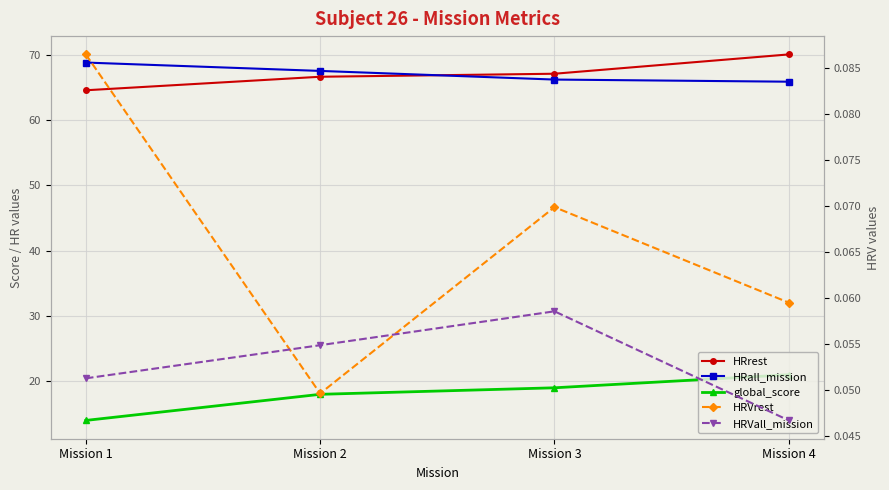

What is the greatest value displayed?

70.1